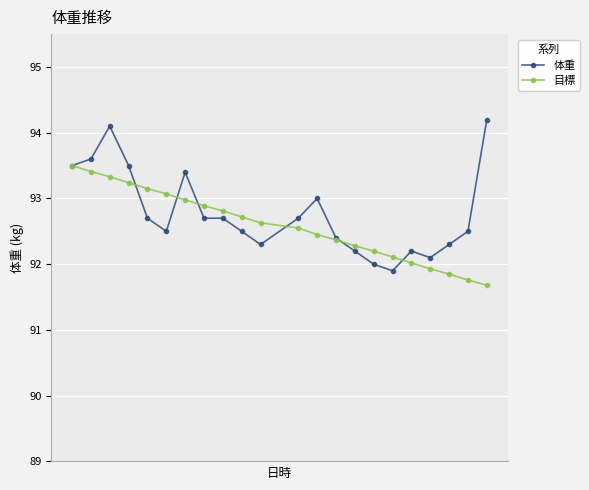

List the series in order of their overall mean, lowest first.

目標, 体重